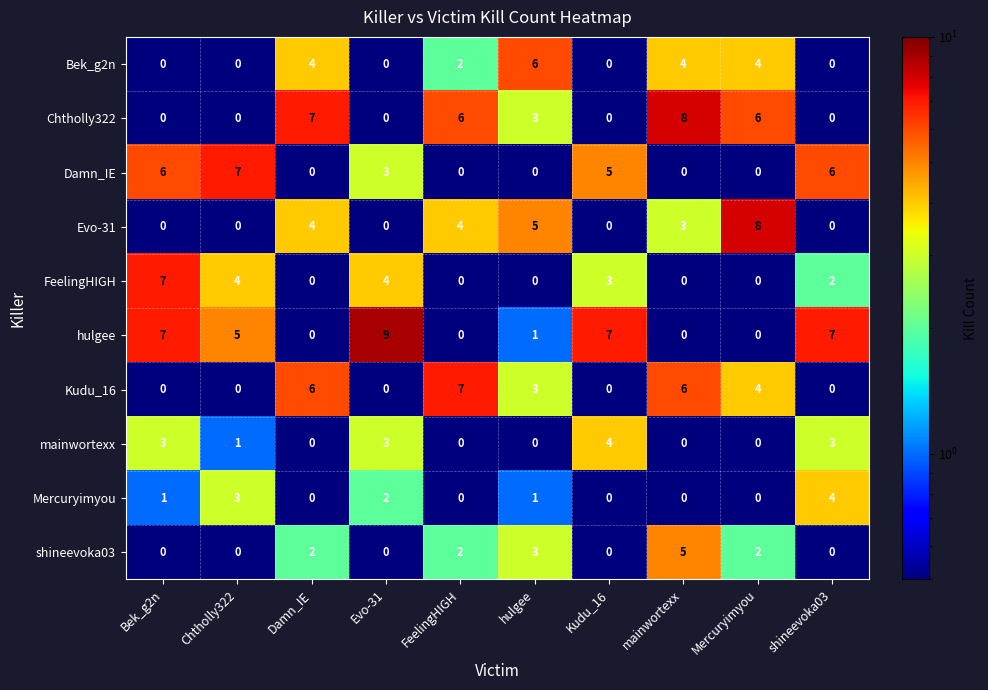

What is the average value of the hulgee series?

4